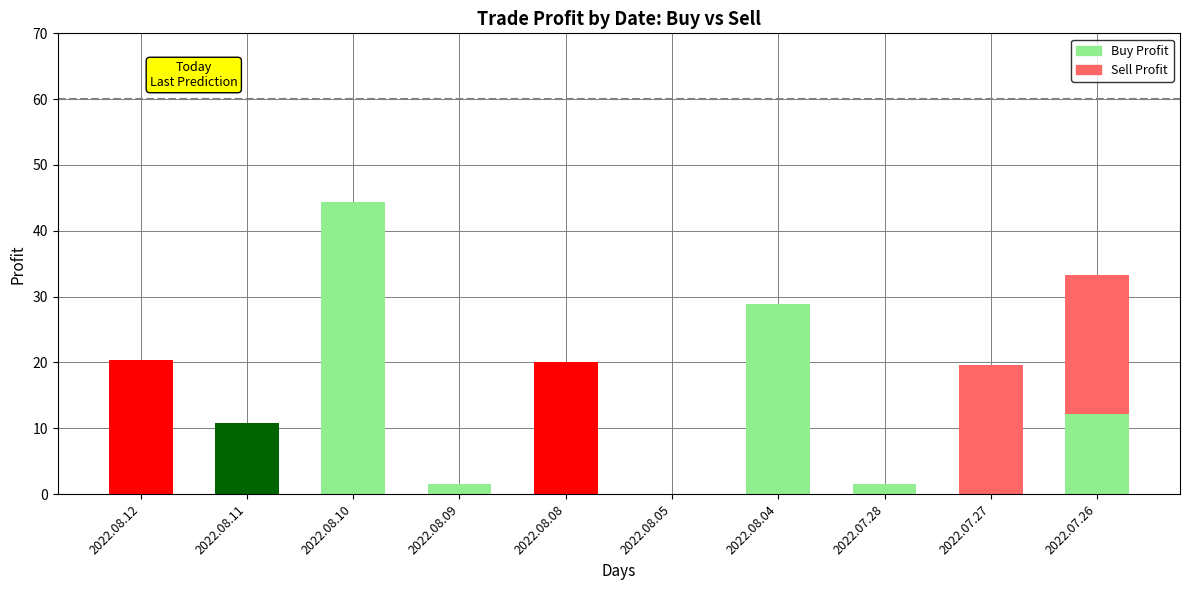

The Buy Profit series shows 1.5 at 2022.07.28. True or false?

True